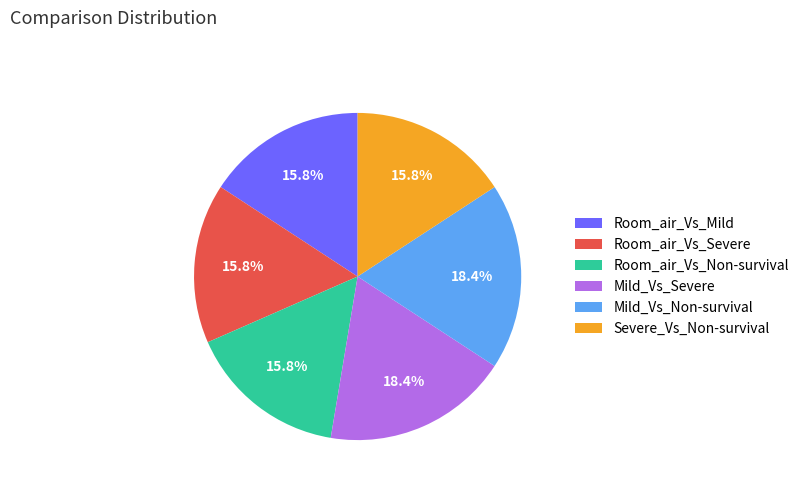

Is there a majority slice in this chart?

No